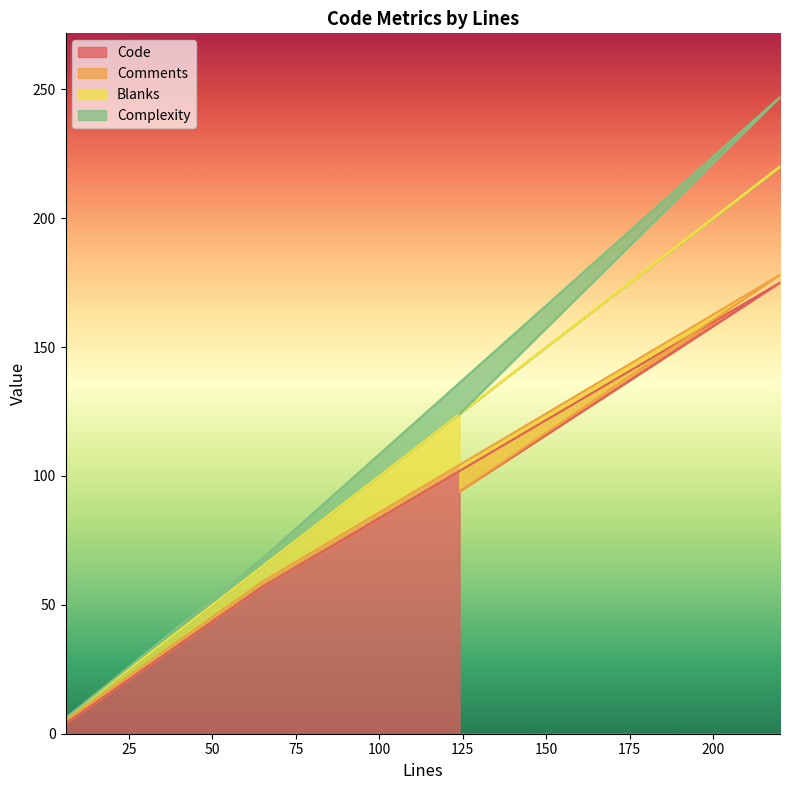

Count the number of data series in this chart.

4